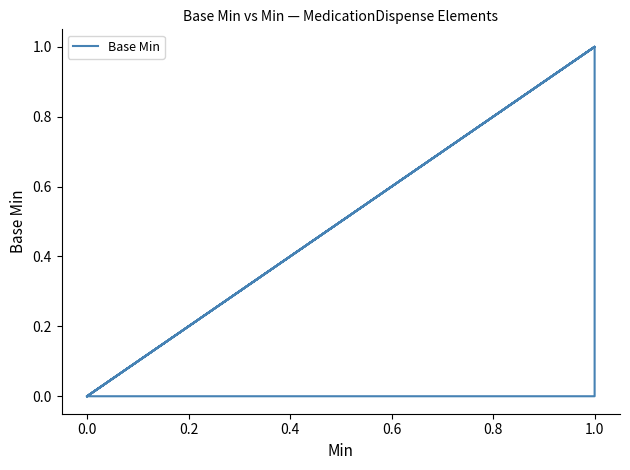

Is this an area chart (filled region under the line)?

No